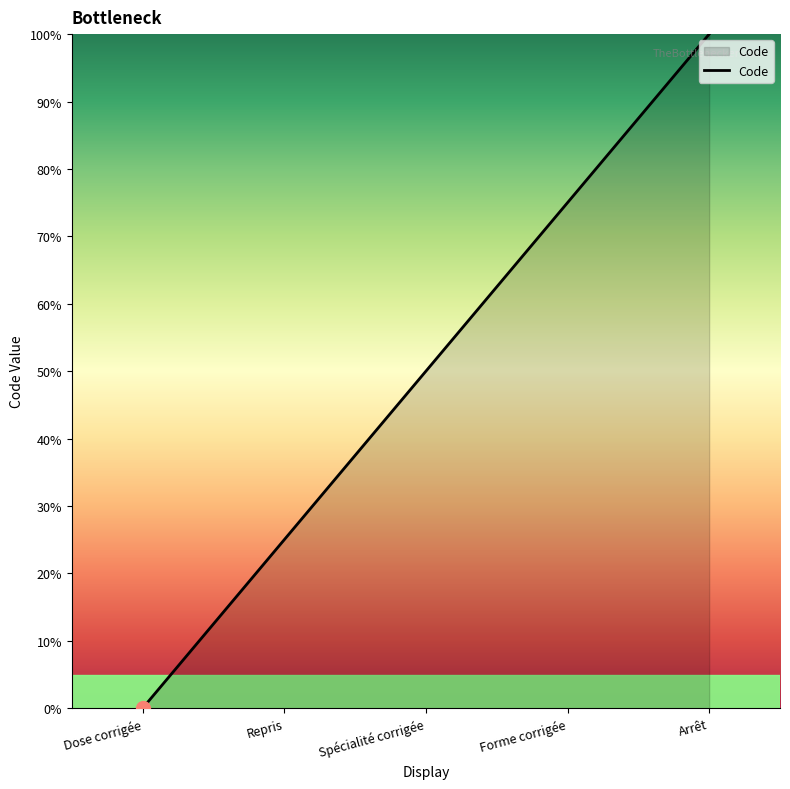

What is the average value?

50